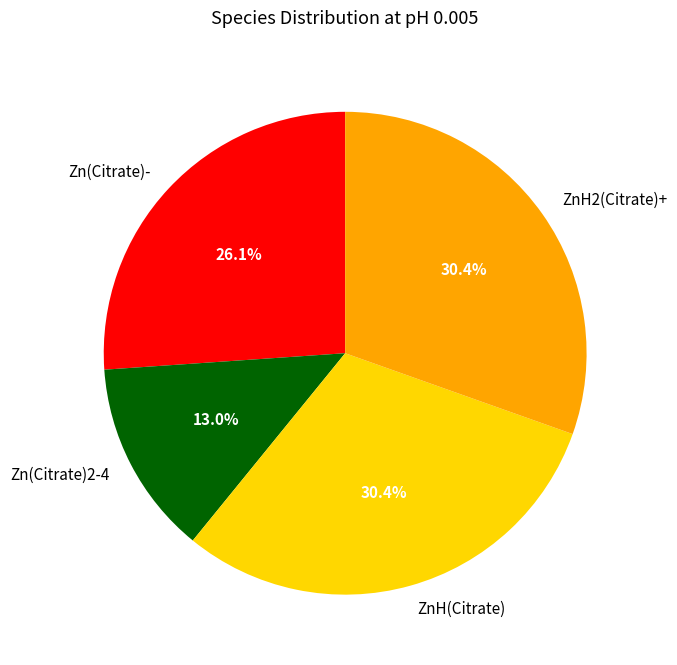

What percentage is the Zn(Citrate)2-4 slice, to the nearest percent?

13%